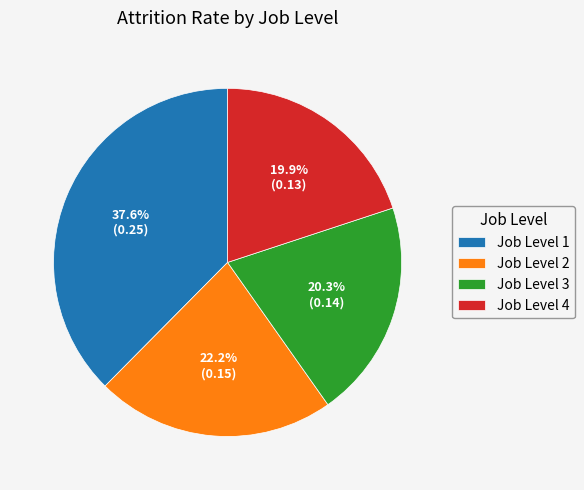

Is there a majority slice in this chart?

No